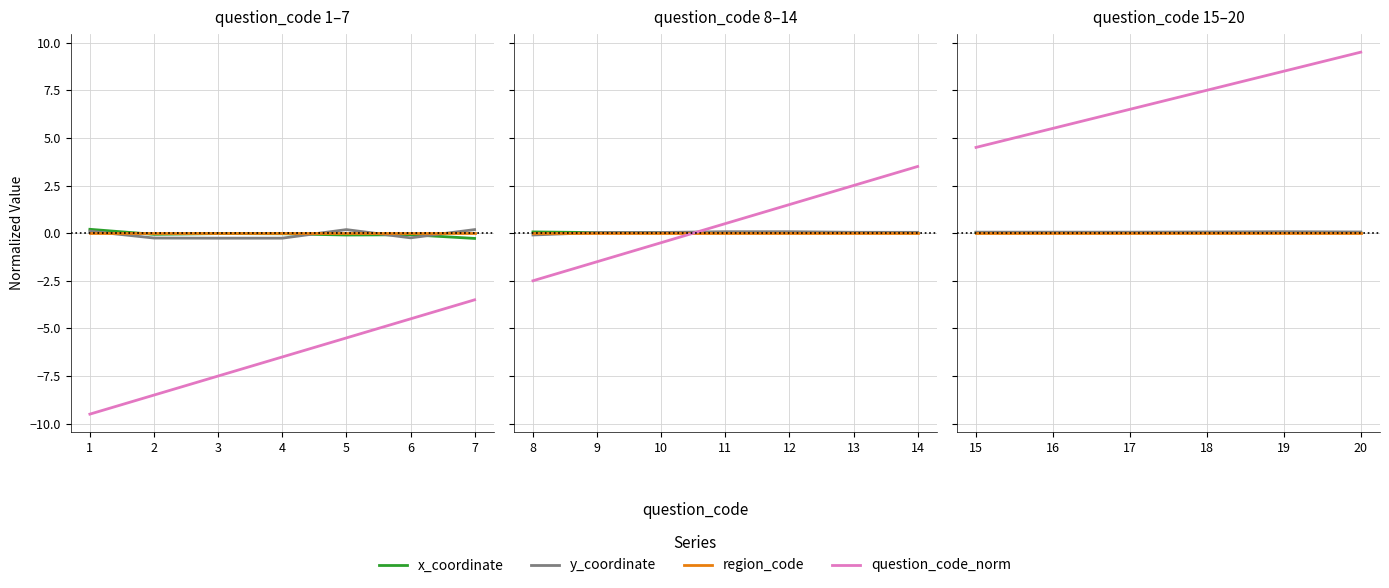

What are all the series names shown in the legend?

x_coordinate, y_coordinate, region_code, question_code_norm